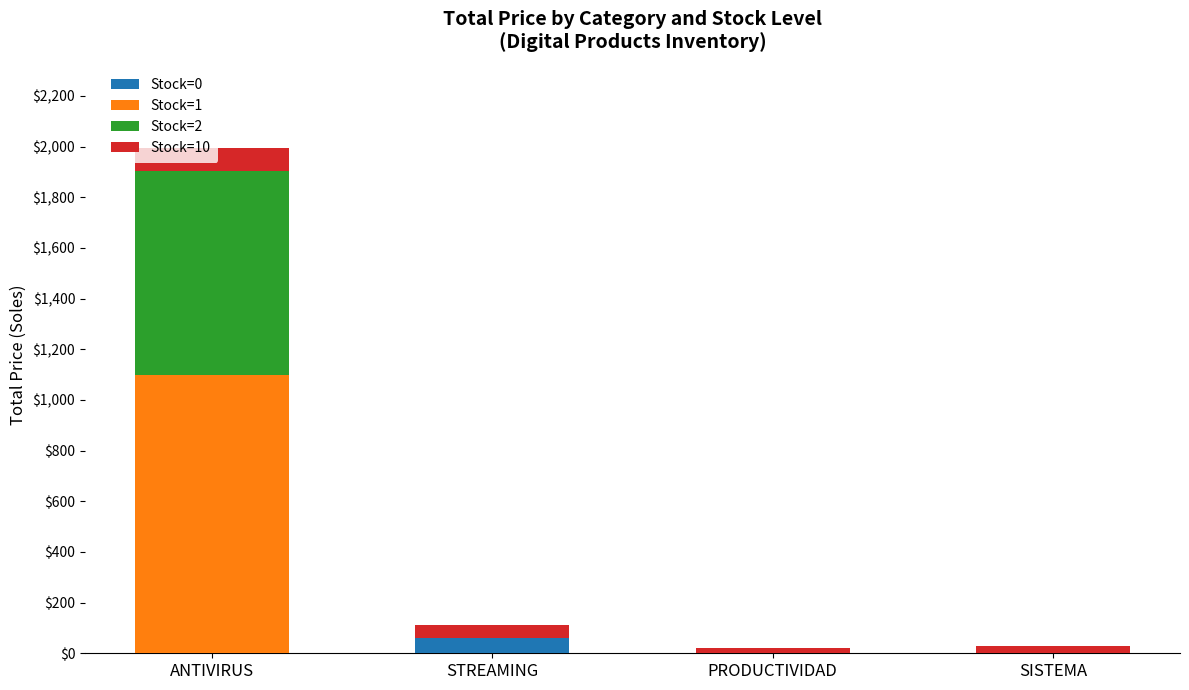

What is the maximum value for Stock=0?

60.0